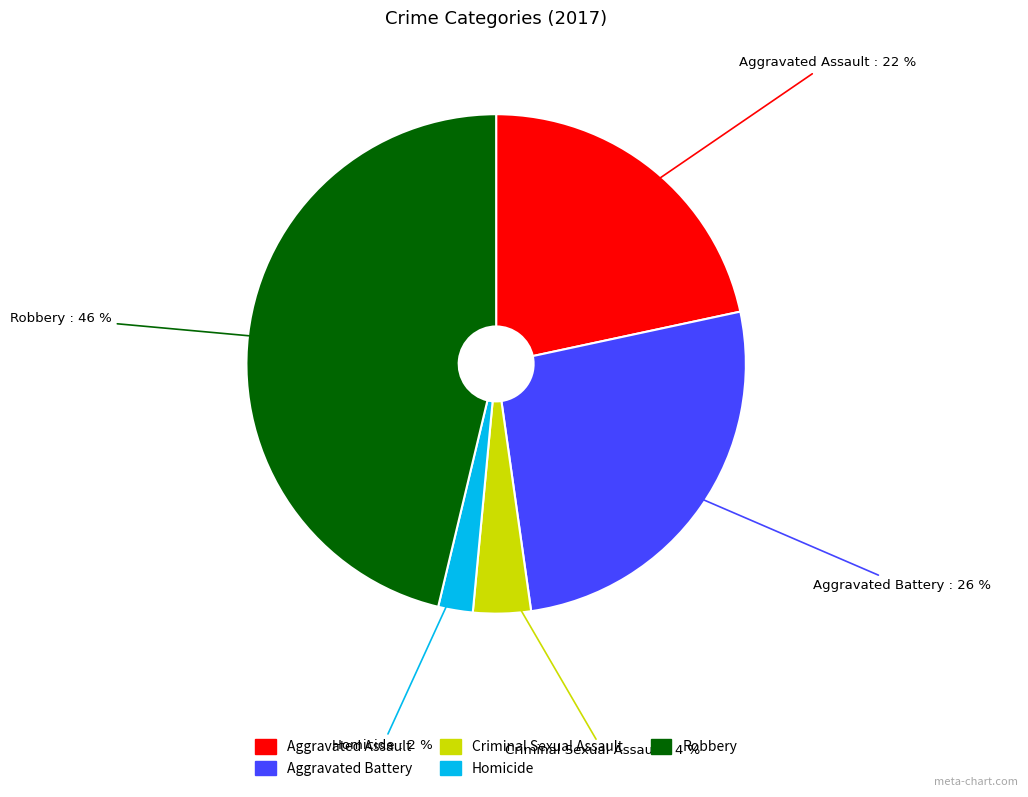

The Criminal Sexual Assault slice represents 16% of the pie. True or false?

False